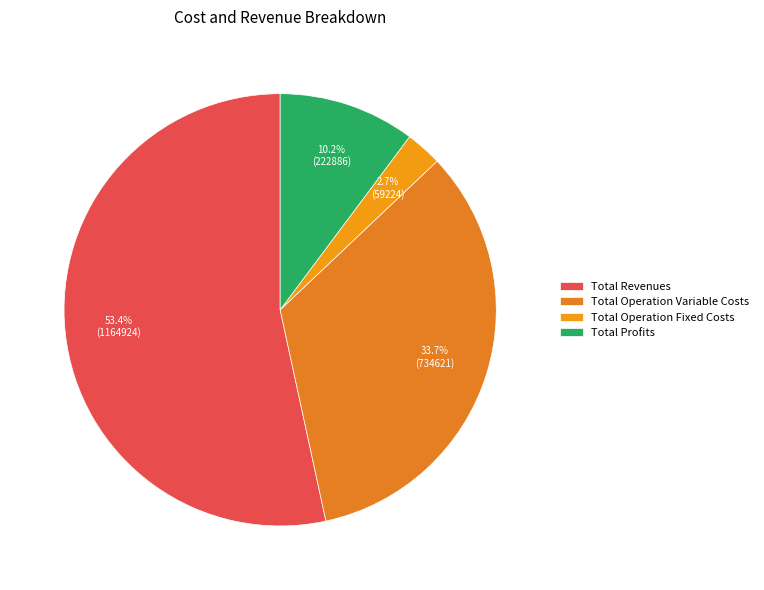

What is the ratio of the value at Total Operation Fixed Costs to the value at Total Revenues?

0.1